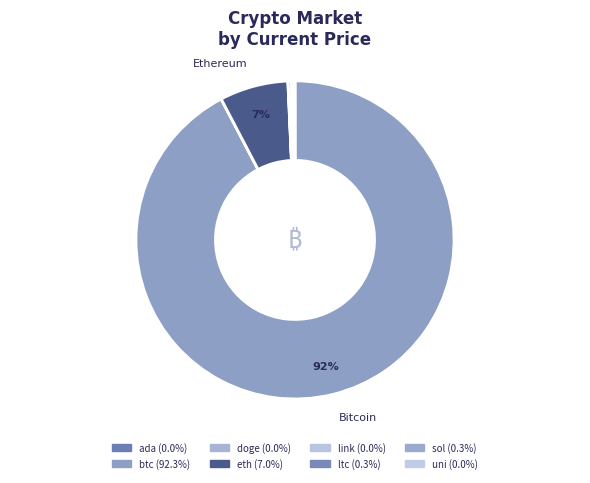

Which category has the smallest portion of the pie?

doge